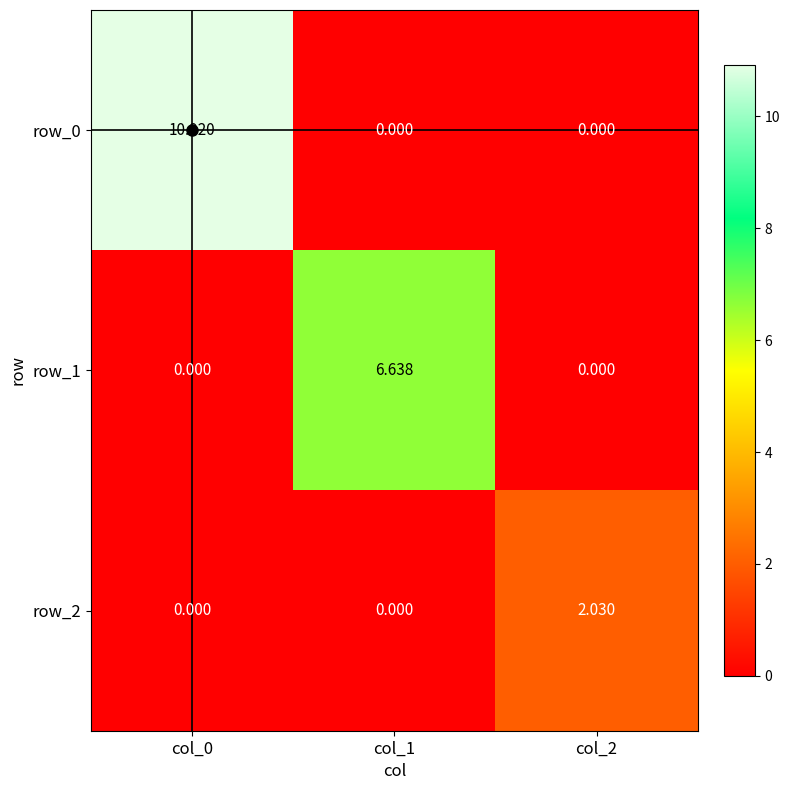

What is the maximum value for row_2?

2.0